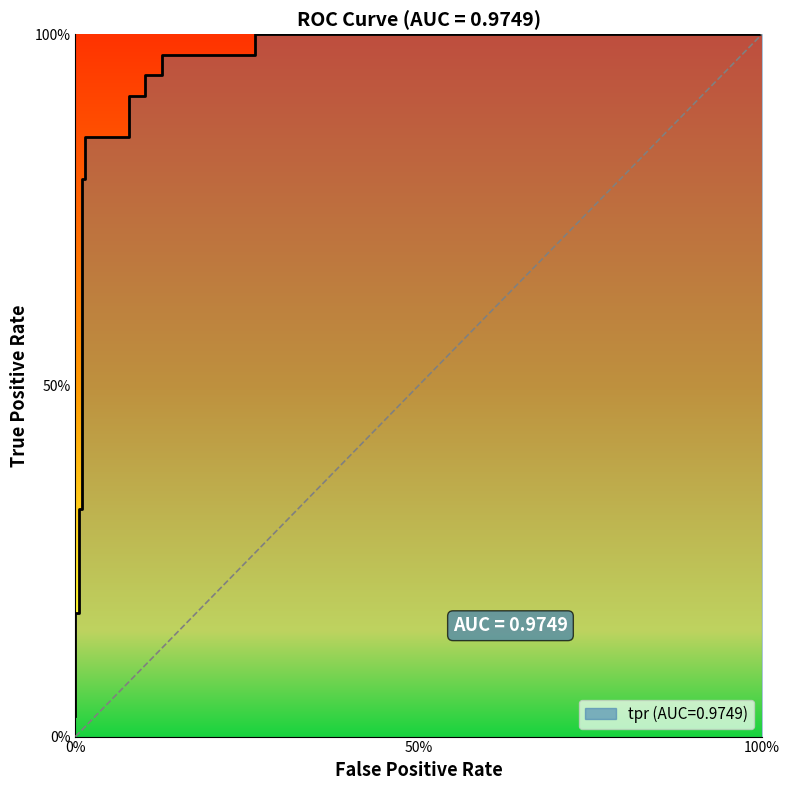

True or false: the data shows 0.6 at 5.

False